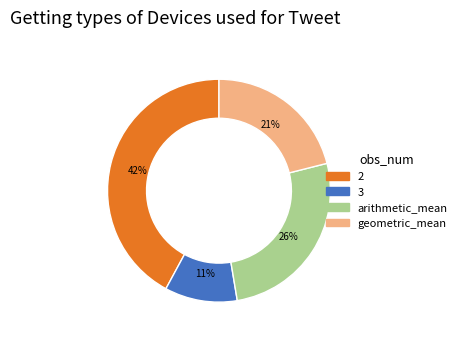

The 2 slice represents 42% of the pie. True or false?

True